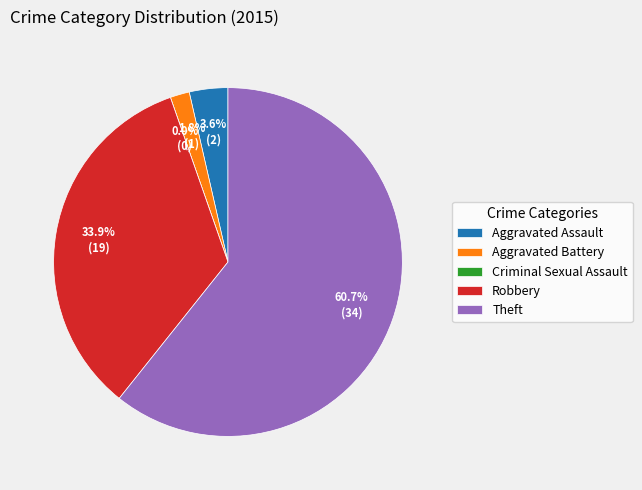

How many slices are in this pie chart?

5